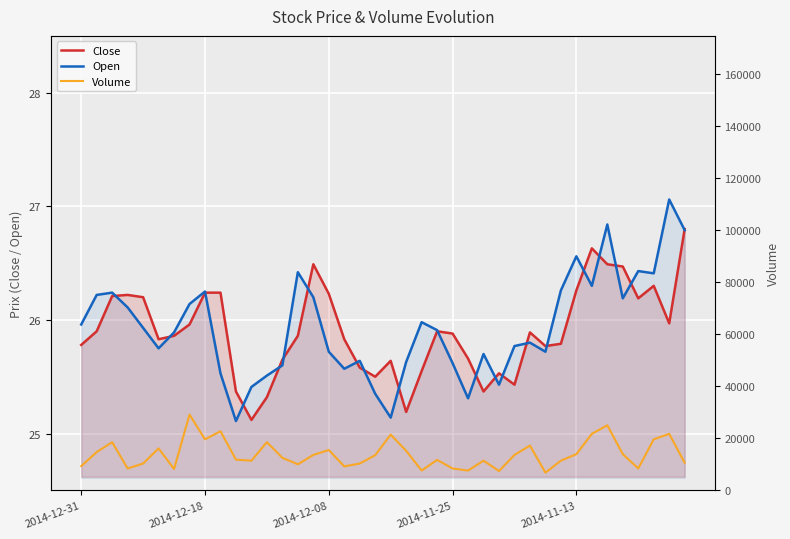

What is the smallest value displayed?

25.1